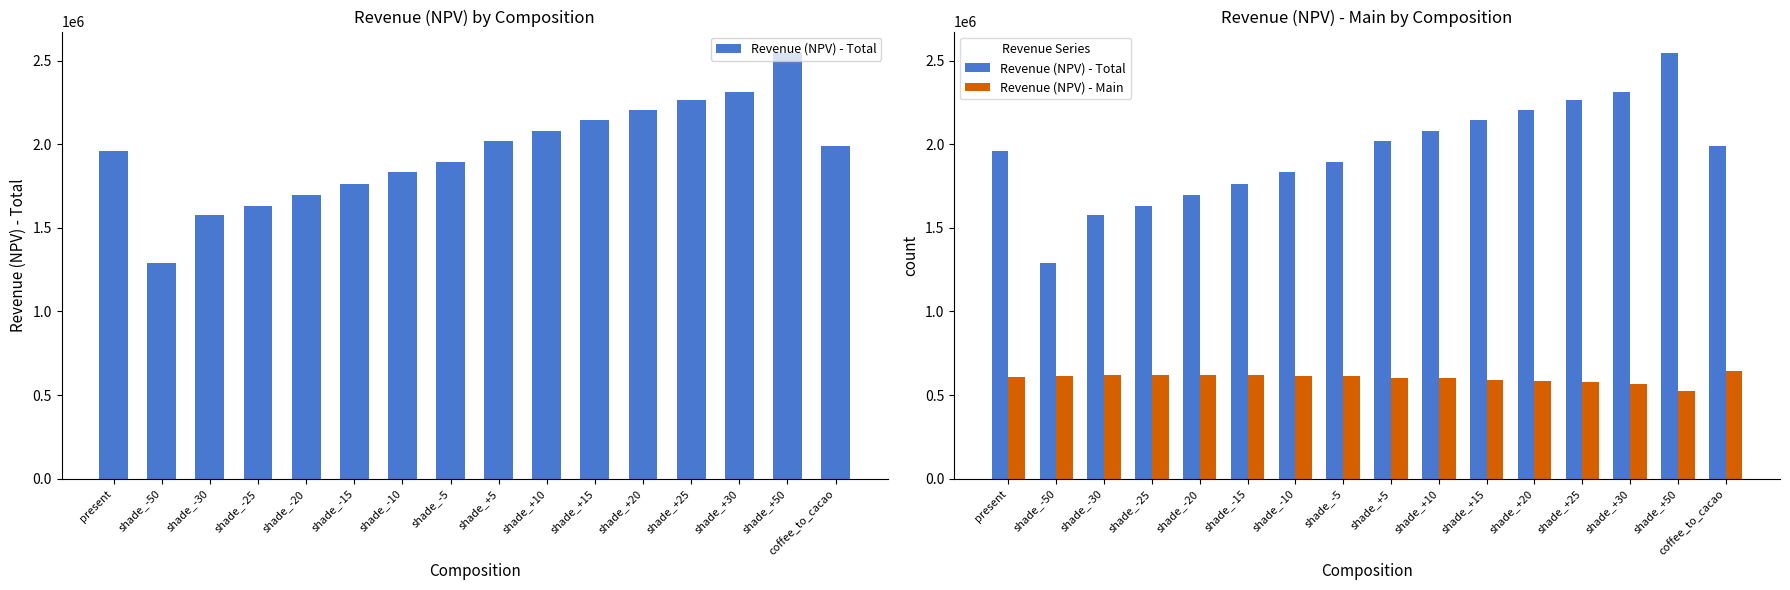

The value of Revenue (NPV) - Total at shade_+30 is 3213295.2. True or false?

False